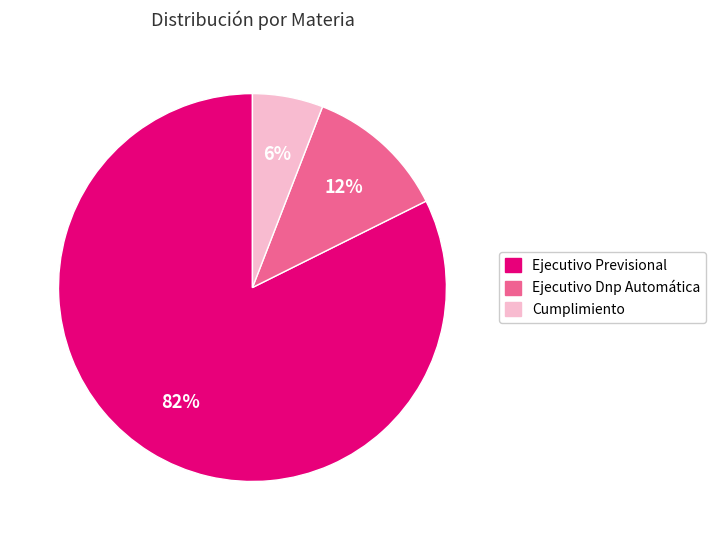

Do Ejecutivo Previsional and Ejecutivo Dnp Automática together represent more than half of the pie?

Yes